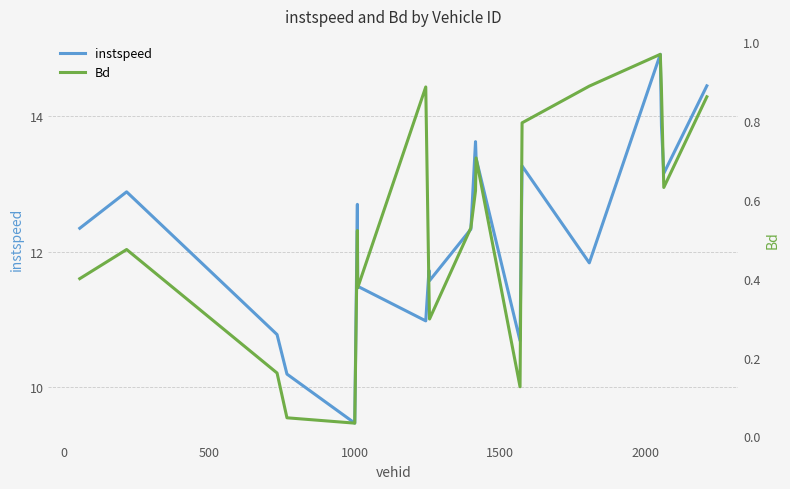

Between 0 and 500, which series saw the biggest shift?

instspeed